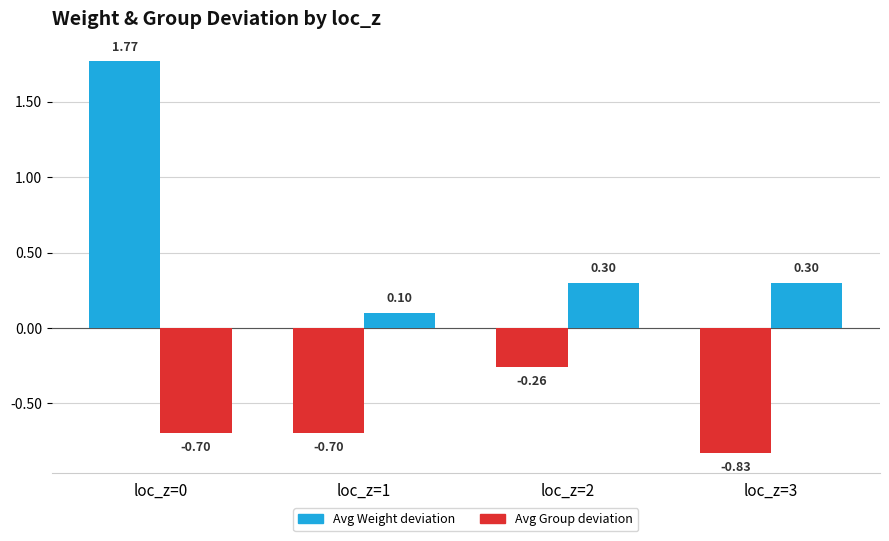

The Avg Weight deviation series shows -0.8 at loc_z=3. True or false?

True